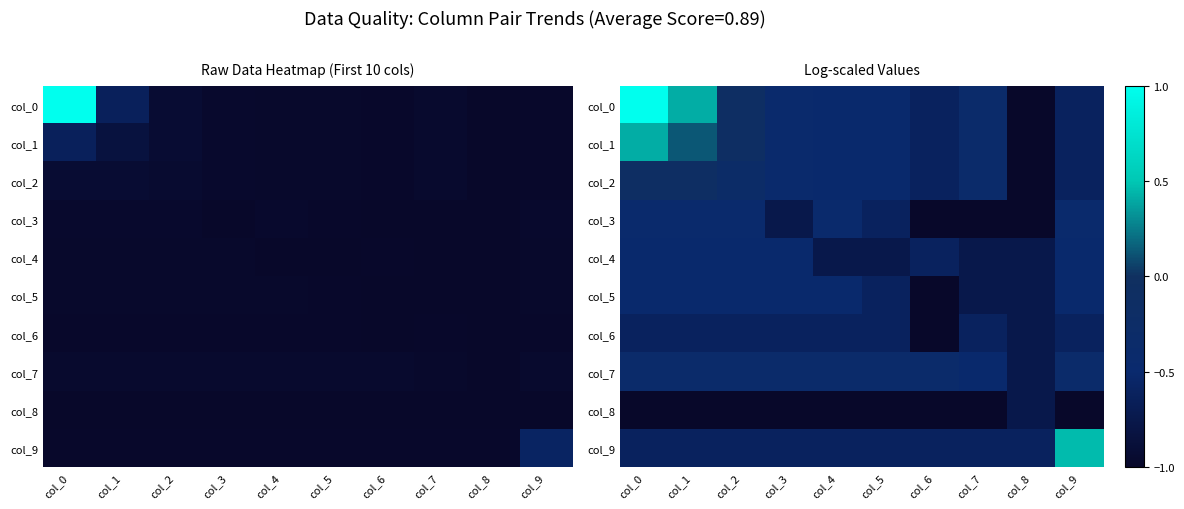

At which label does col_4 reach its peak?

col_0